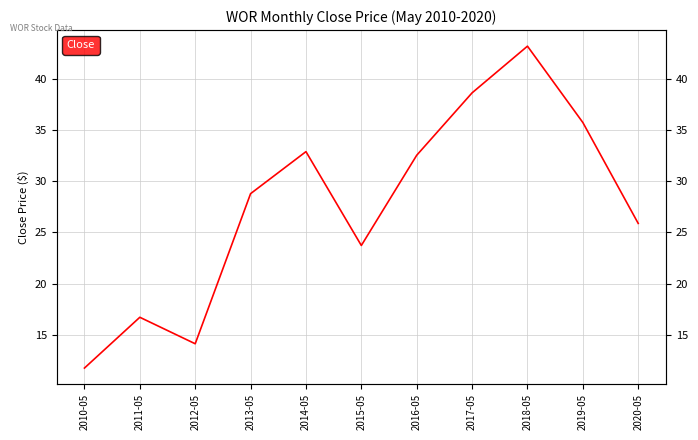

Read the value at 2012-05.

14.1